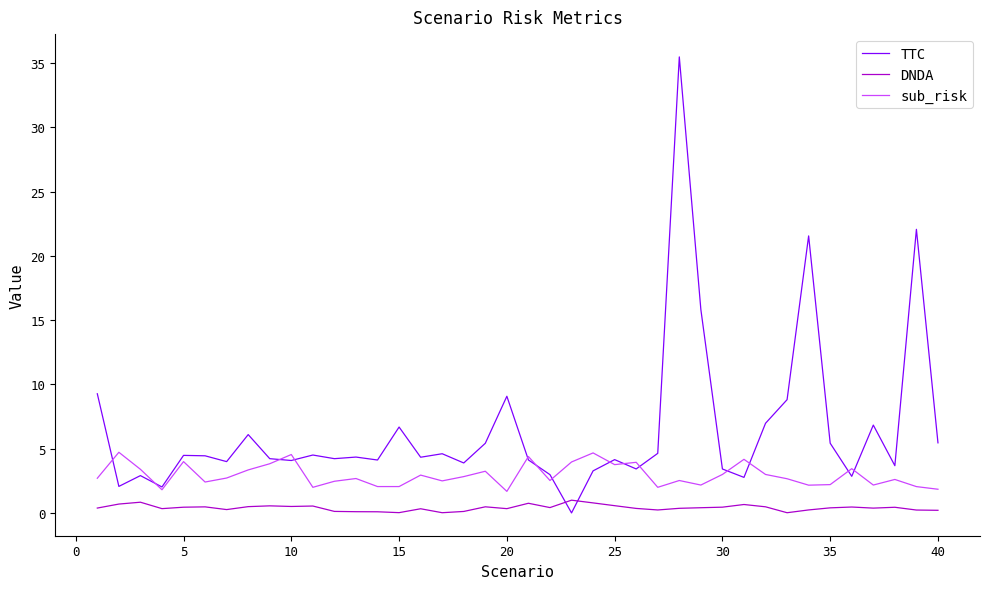

How many intersections are there between TTC and DNDA?

2